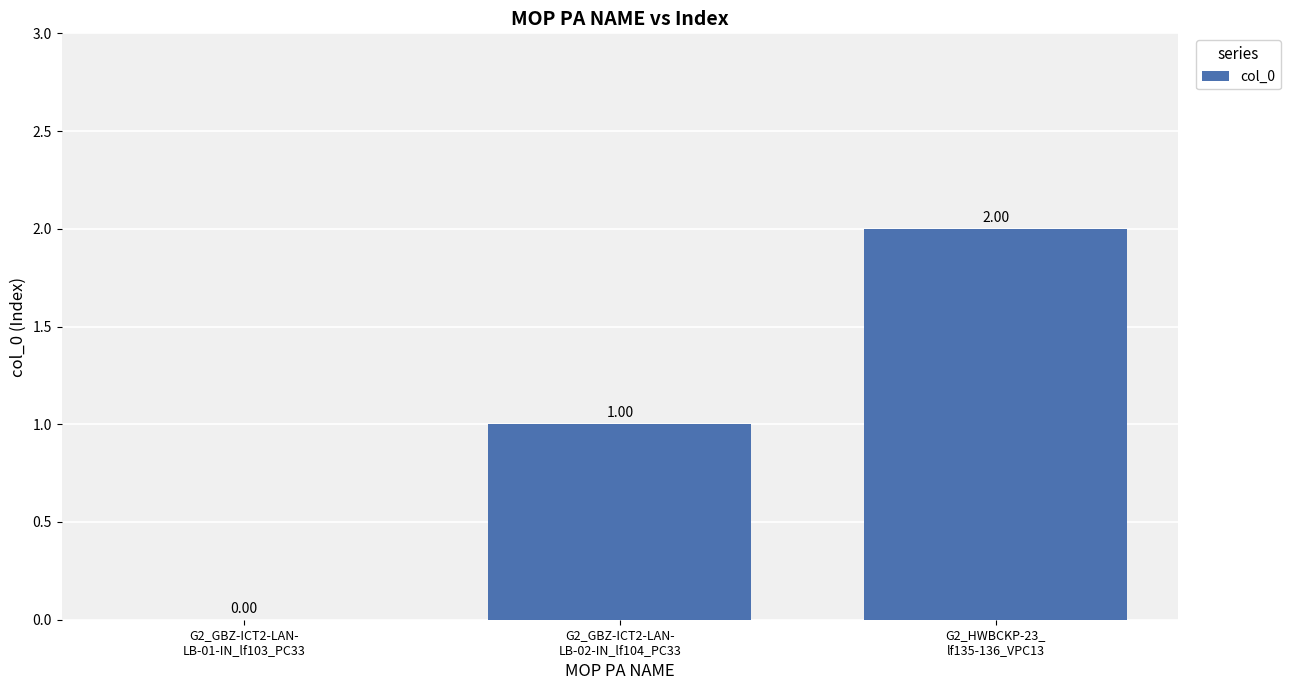

Are the bars horizontal?

No